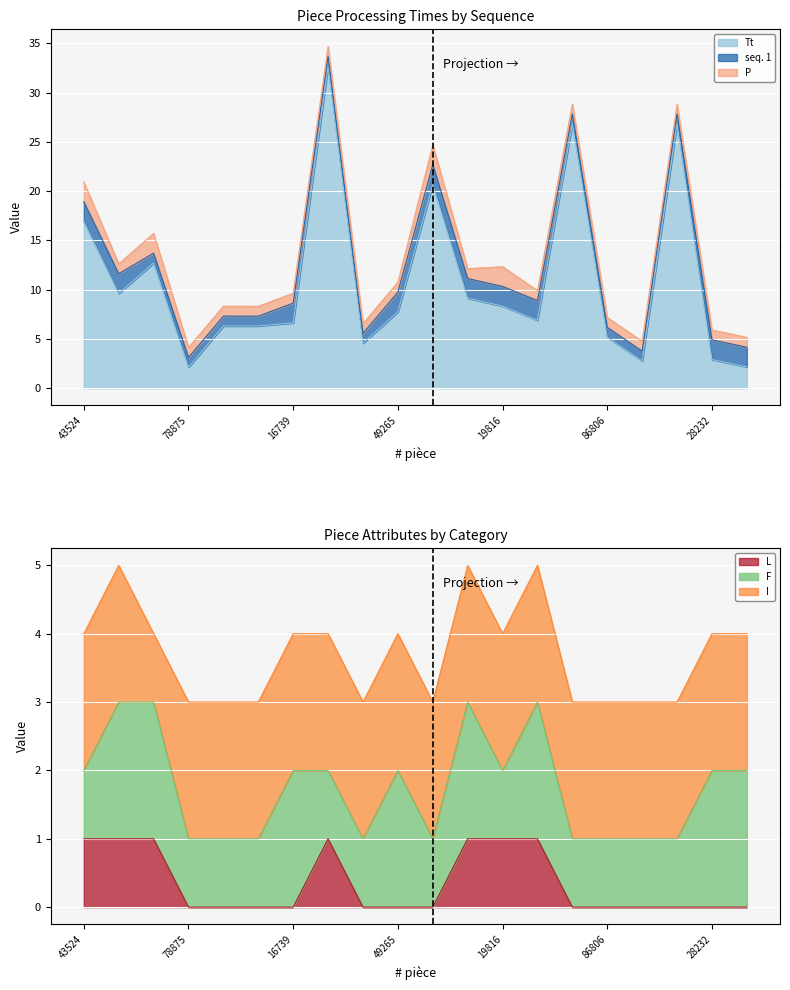

What is the difference between the maximum and second lowest values in the L series?

1